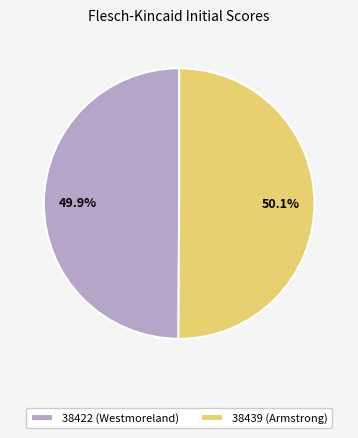

How much of the chart is everything except 38439 (Armstrong)?

49.9%